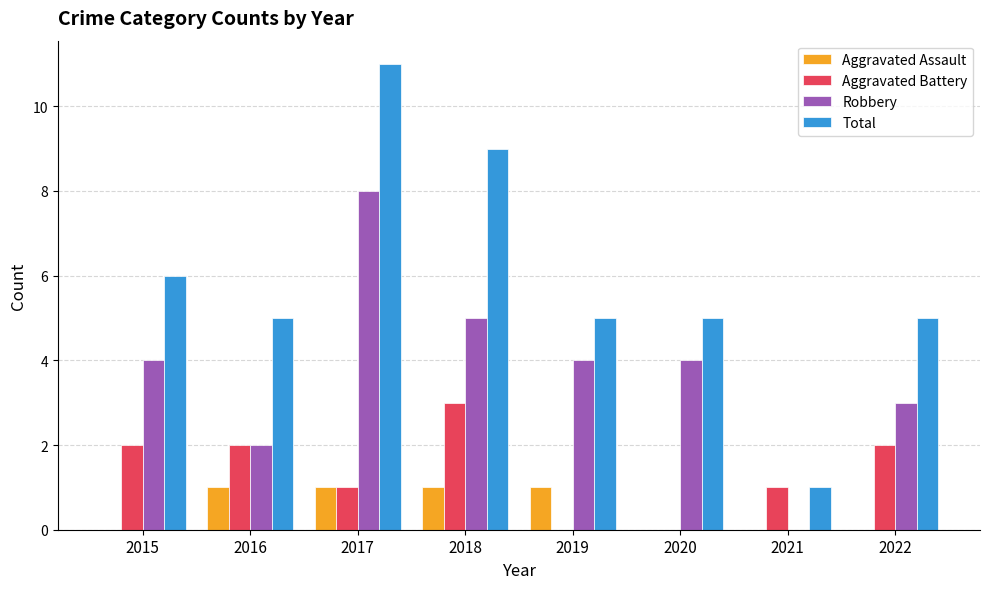

True or false: Aggravated Battery has a value of 3 at 2018.

True